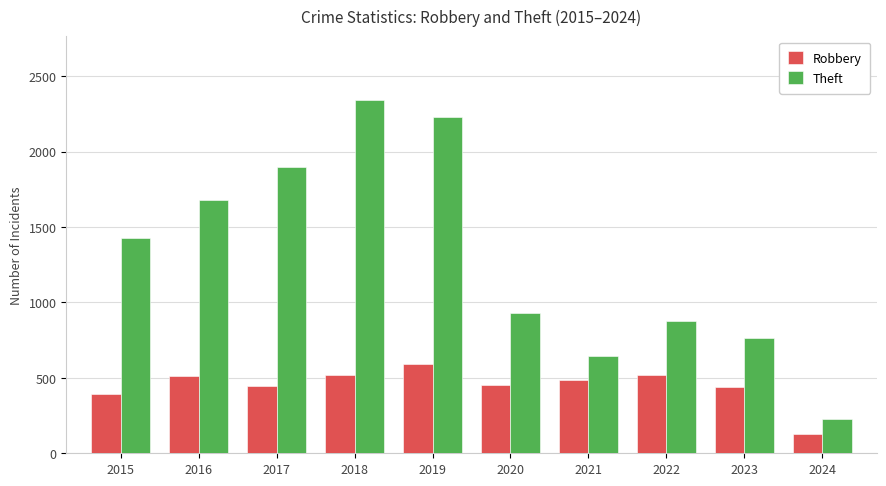

How many groups of bars are there?

10